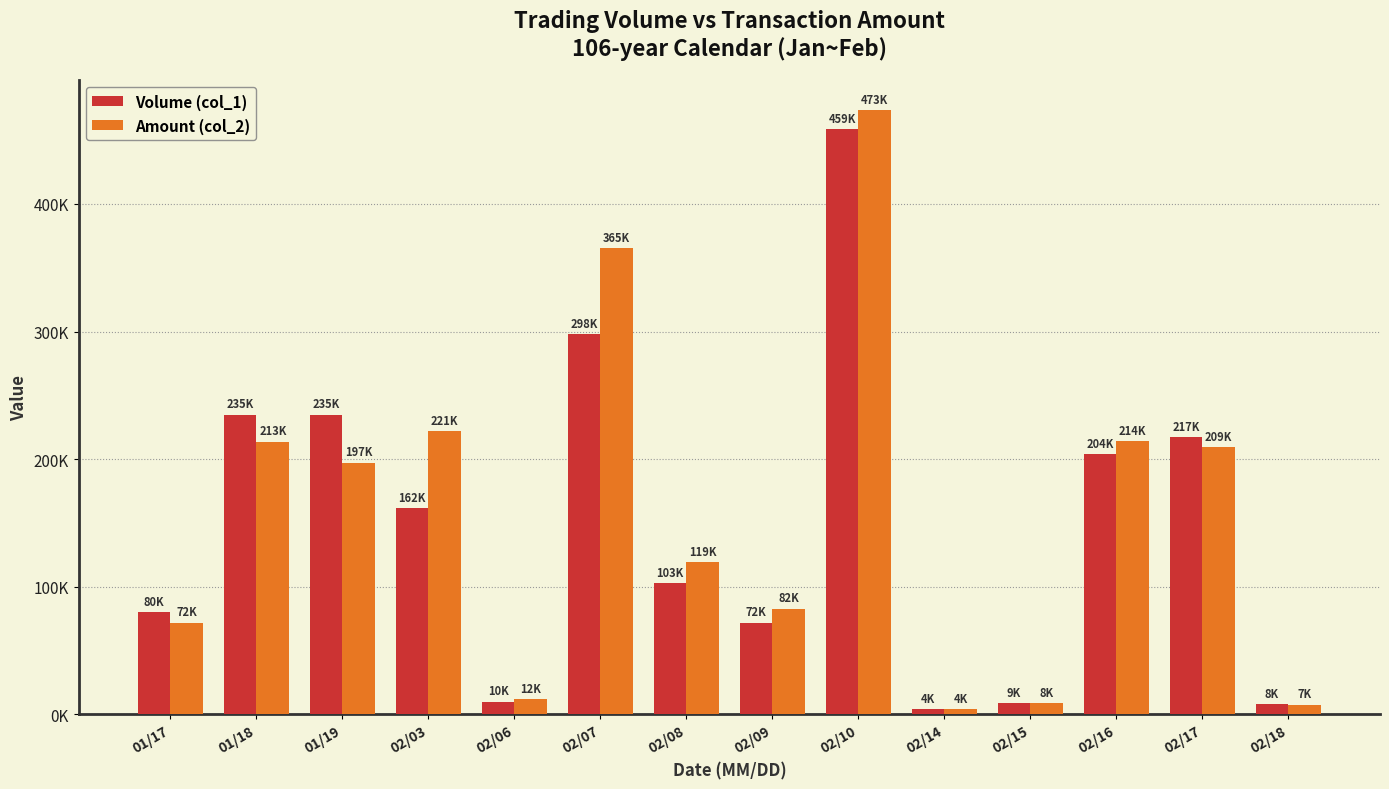

Is it true that Amount (col_2) equals 116944 at 02/10?

False